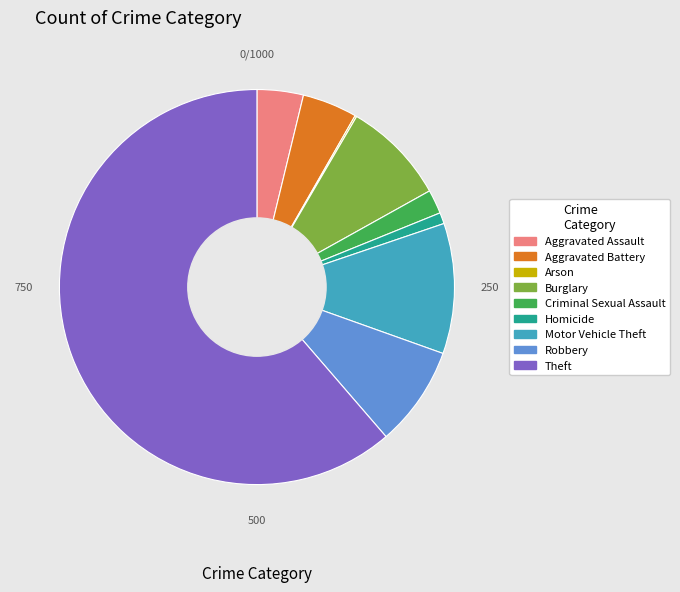

Which has a higher value, Homicide or Aggravated Battery?

Aggravated Battery